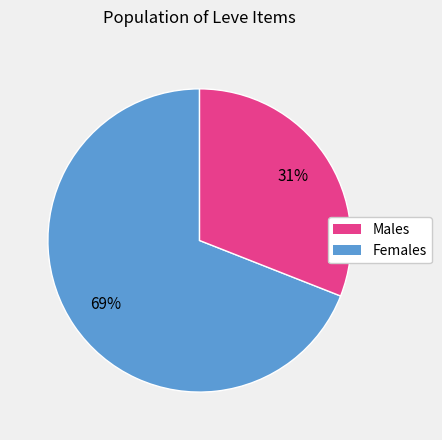

How many segments does this pie chart have?

2